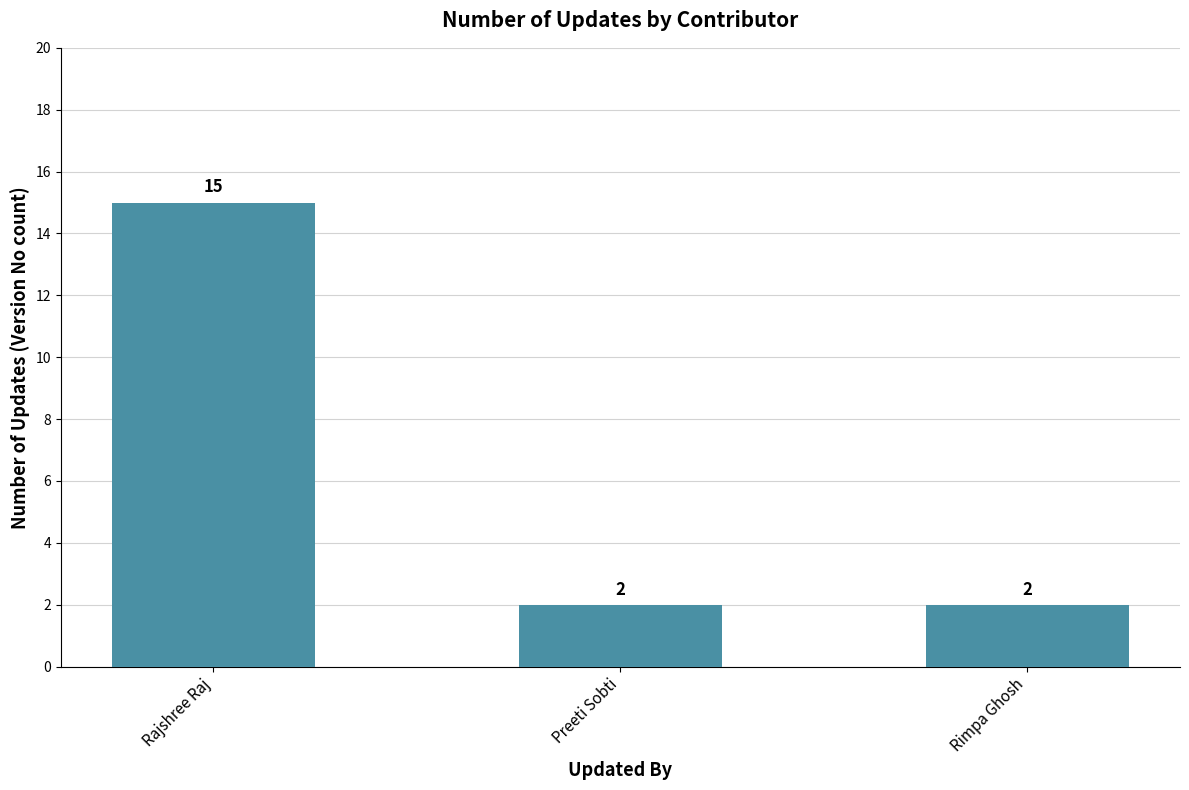

True or false: the data shows 2 at Preeti Sobti.

True